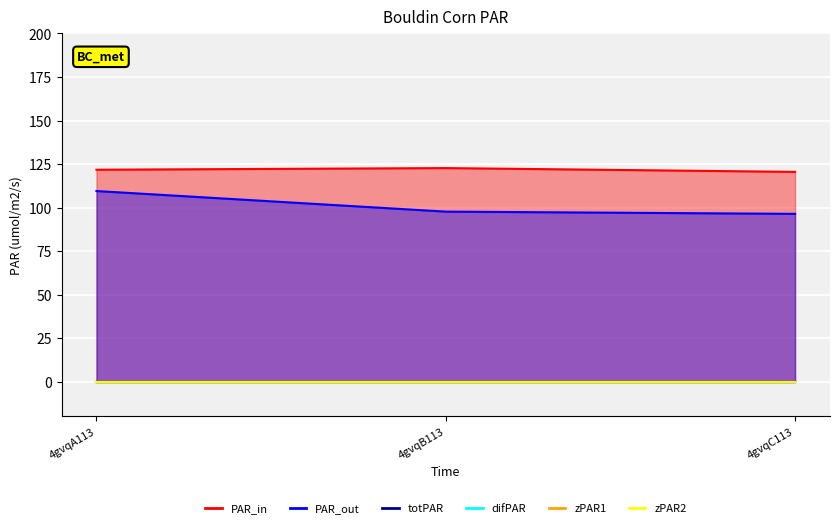

Reading left to right, transcribe all the data shown in this chart.

col_6: 4gvqA113=121.7	4gvqB113=122.7	4gvqC113=120.5
col_7: 4gvqA113=109.5	4gvqB113=97.6	4gvqC113=96.4
col_2: 4gvqA113=0.0	4gvqB113=0.0	4gvqC113=0.0
col_3: 4gvqA113=0.0	4gvqB113=0.0	4gvqC113=0.0
col_4: 4gvqA113=0.0	4gvqB113=0.0	4gvqC113=0.0
col_5: 4gvqA113=0.0	4gvqB113=0.0	4gvqC113=0.0